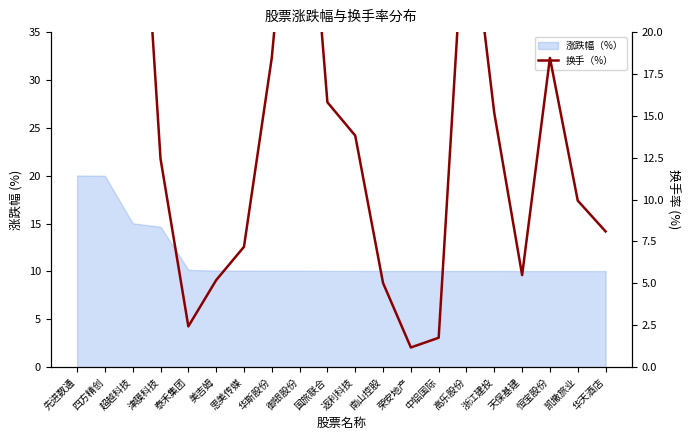

Where is the first local maximum?

超越科技